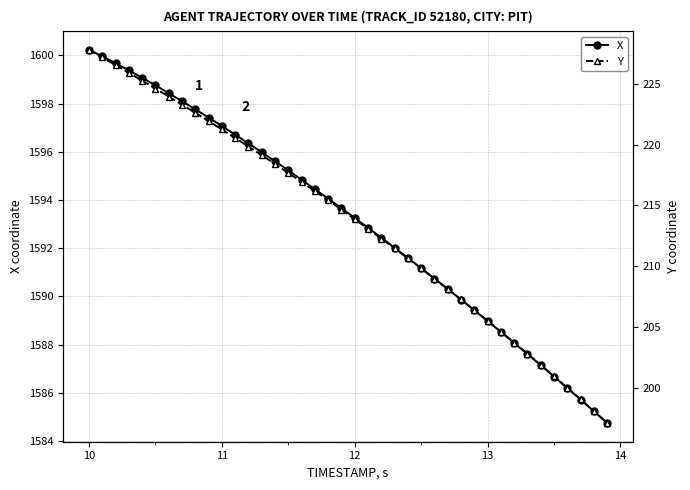

How many data points in X are above 1593?

21